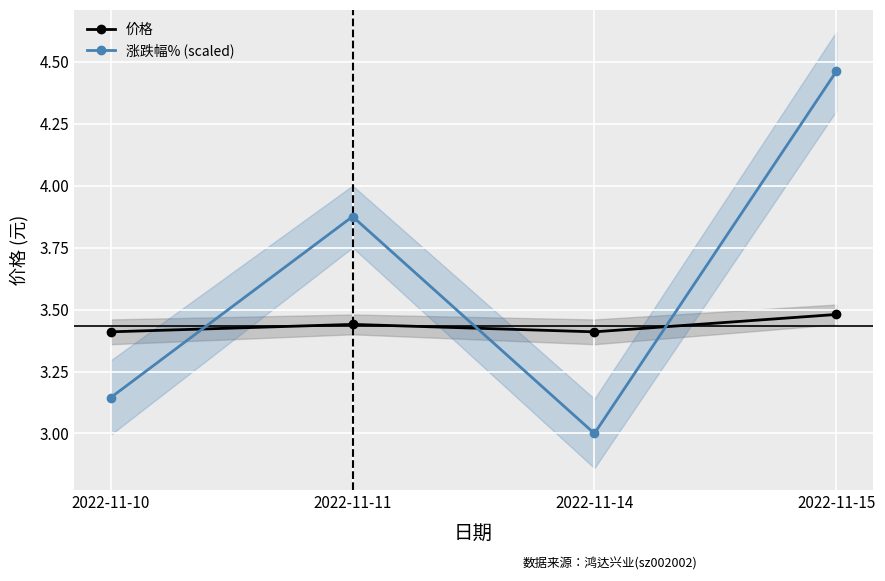

Which series has the largest total across all categories?

涨跌幅% (scaled)